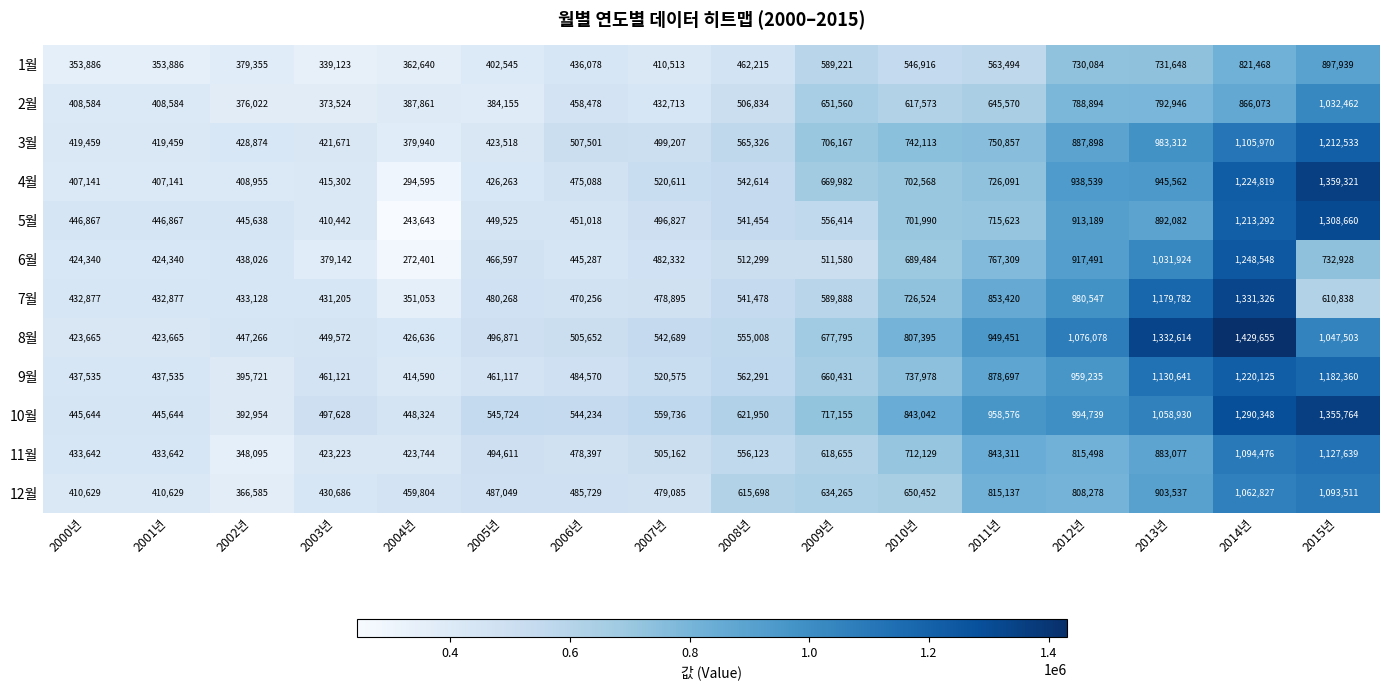

Between 2002년 and 2003년, which series saw the biggest shift?

10월